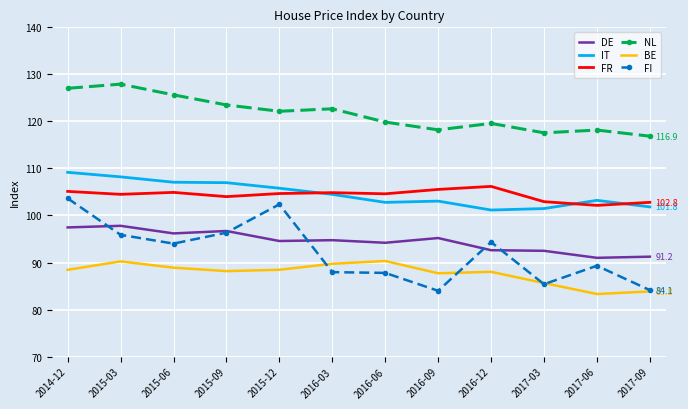

What position from the left is 2016-12?

9